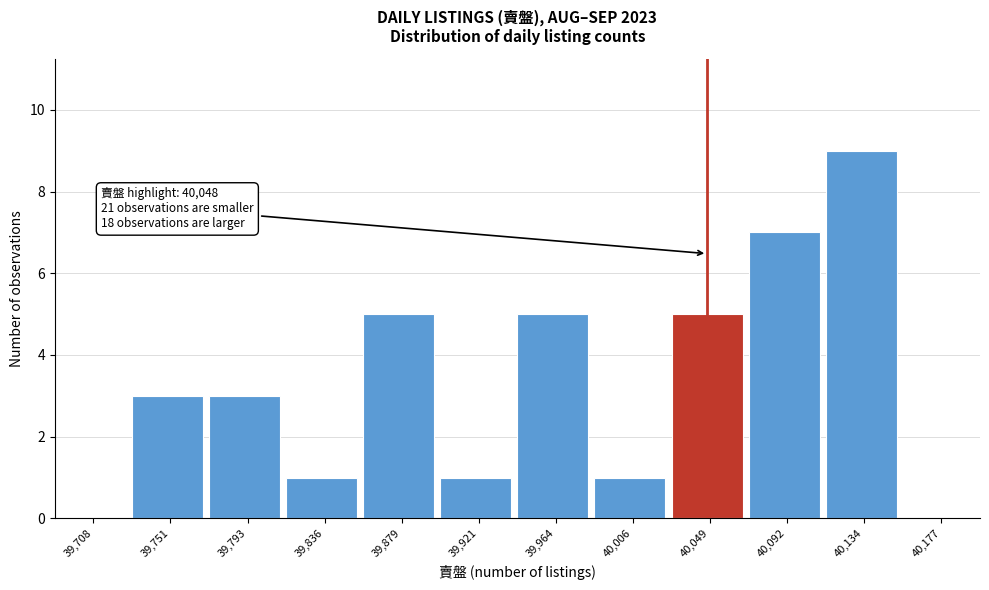

Which range on the x-axis has the tallest bar?

40115 to 40155